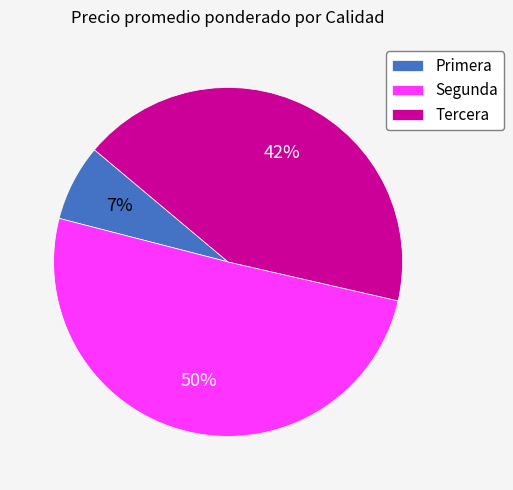

To the nearest percent, what is the difference between the largest and smallest slice percentages?

43%